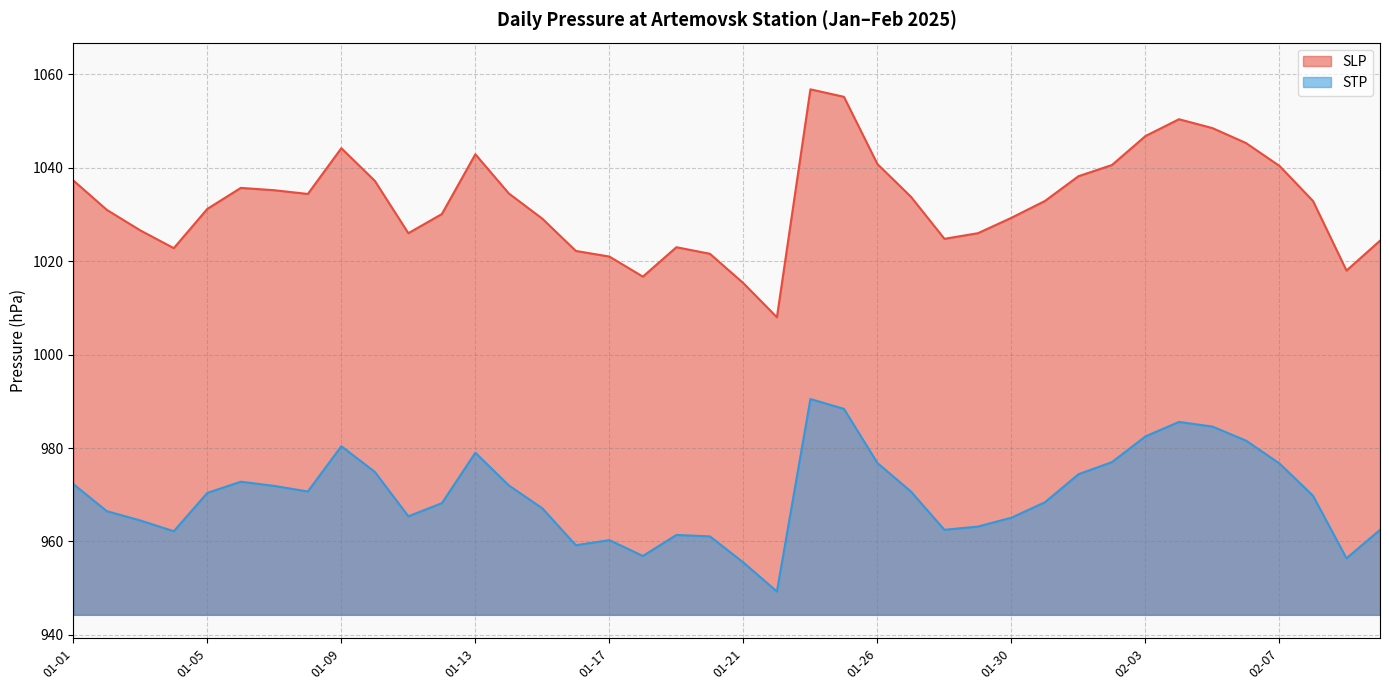

What is the difference between the SLP values at 01-07 and 01-08?

0.8